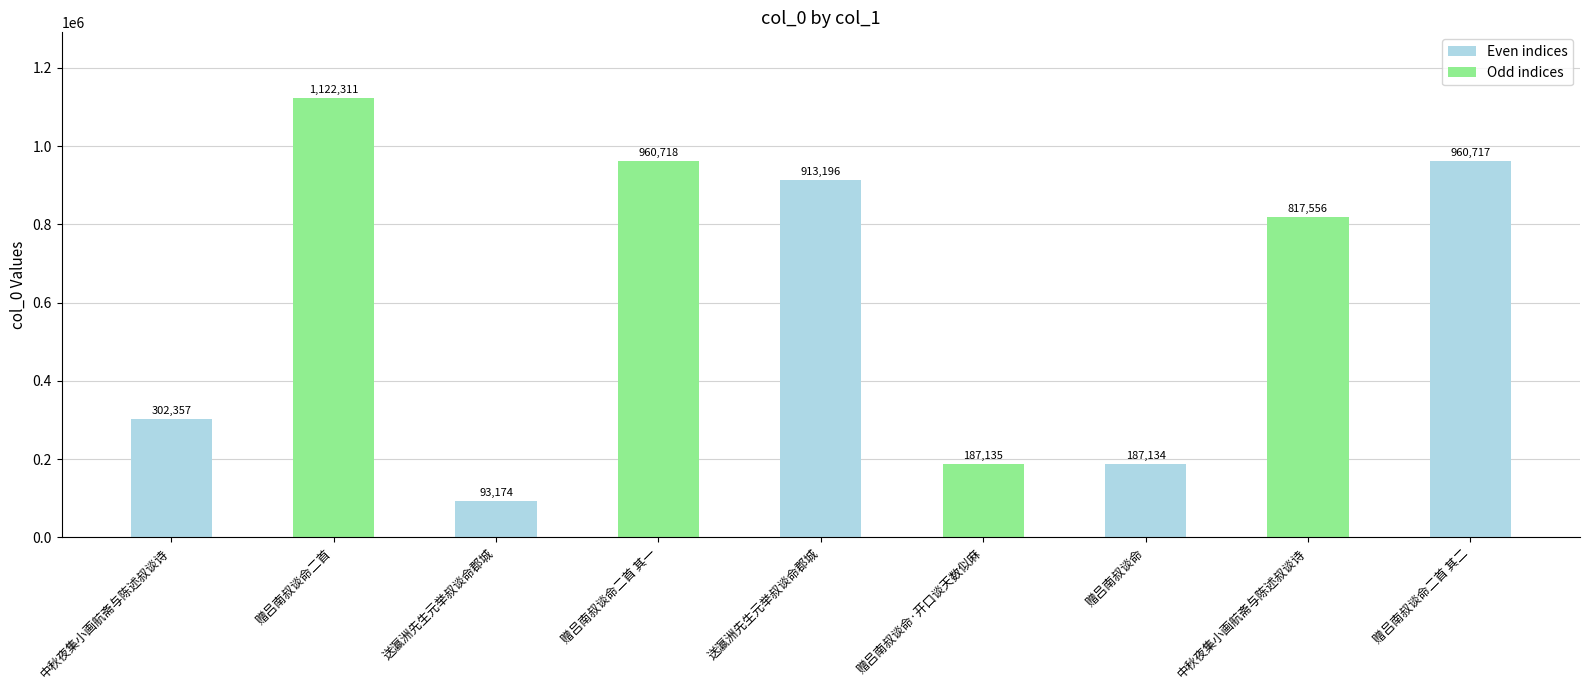

List the labels in order of value, smallest first.

送瀛洲先生元举叔谈命郡城, 赠吕南叔谈命, 赠吕南叔谈命·开口谈天数似麻, 中秋夜集小画航斋与陈述叔谈诗, 中秋夜集小画航斋与陈述叔谈诗, 送瀛洲先生元举叔谈命郡城, 赠吕南叔谈命二首 其二, 赠吕南叔谈命二首 其一, 赠吕南叔谈命二首